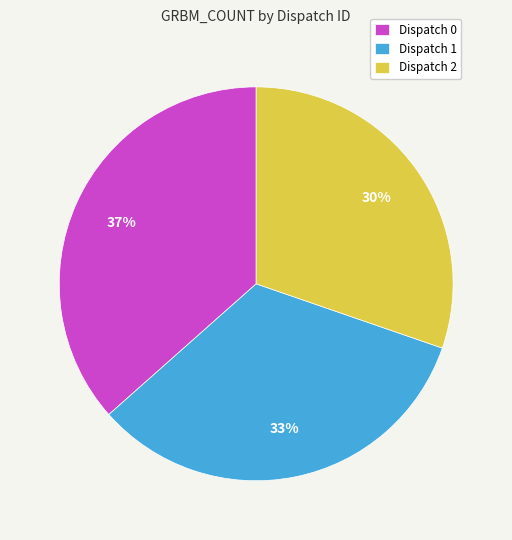

Do Dispatch 1 and Dispatch 2 together represent more than half of the pie?

Yes